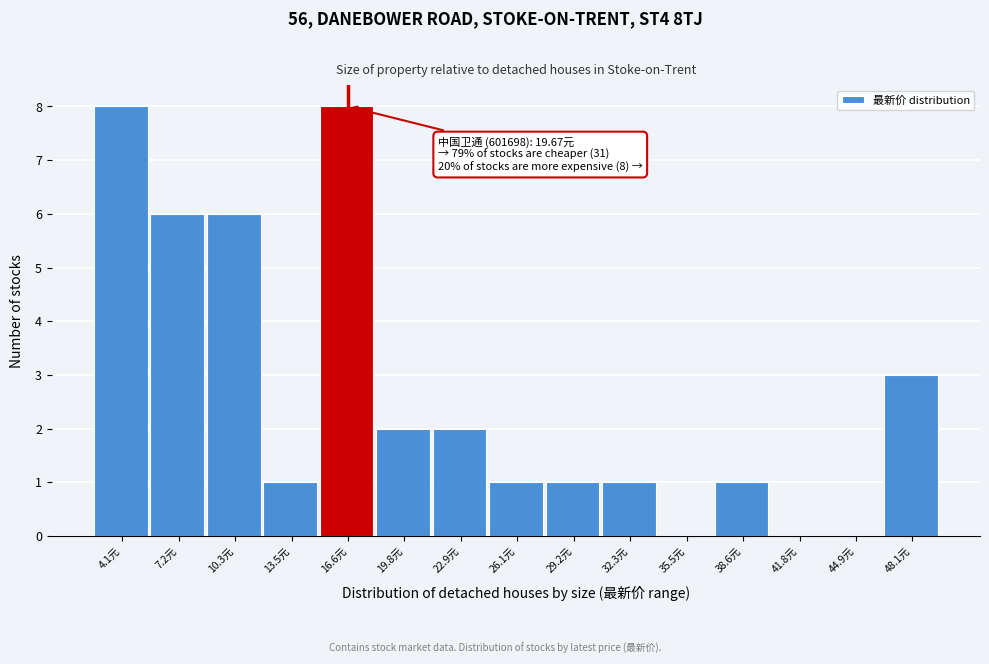

Reading left to right, what are all the values shown in this chart?

4.1元=8	7.2元=6	10.3元=6	13.5元=1	16.6元=8	19.8元=2	22.9元=2	26.1元=1	29.2元=1	32.3元=1	35.5元=0	38.6元=1	41.8元=0	44.9元=0	48.1元=3